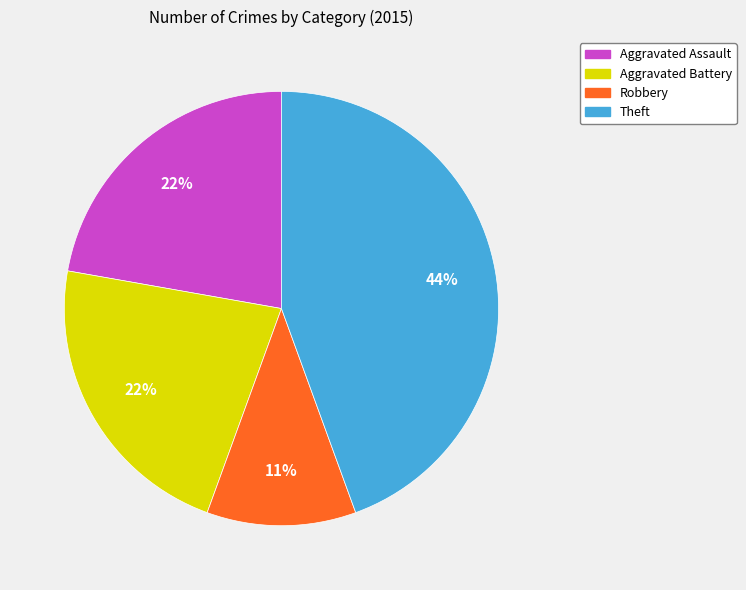

How many slices are in this pie chart?

4